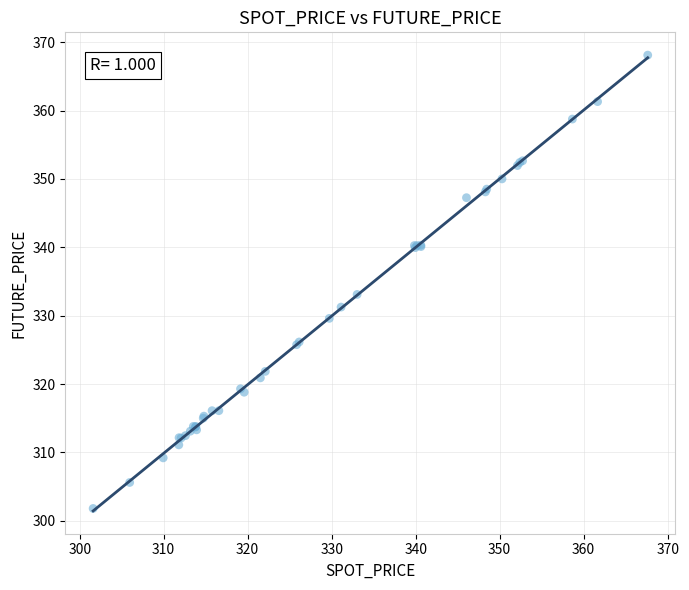

What Y value in the scatter plot is closest to 334?

333.1